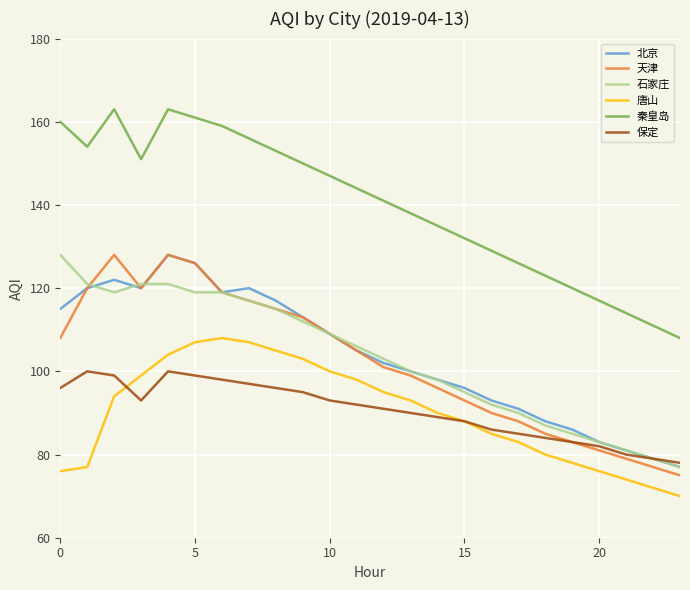

True or false: 唐山 and 秦皇岛 cross at least once.

False